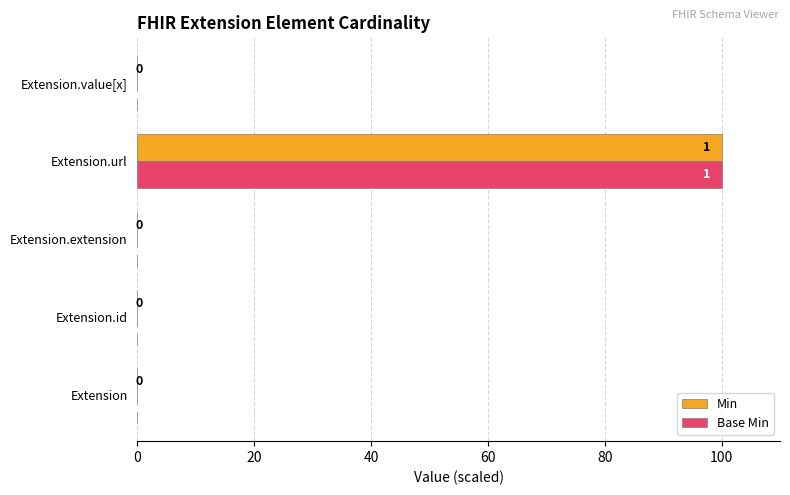

How many positive values does the Min series have?

1